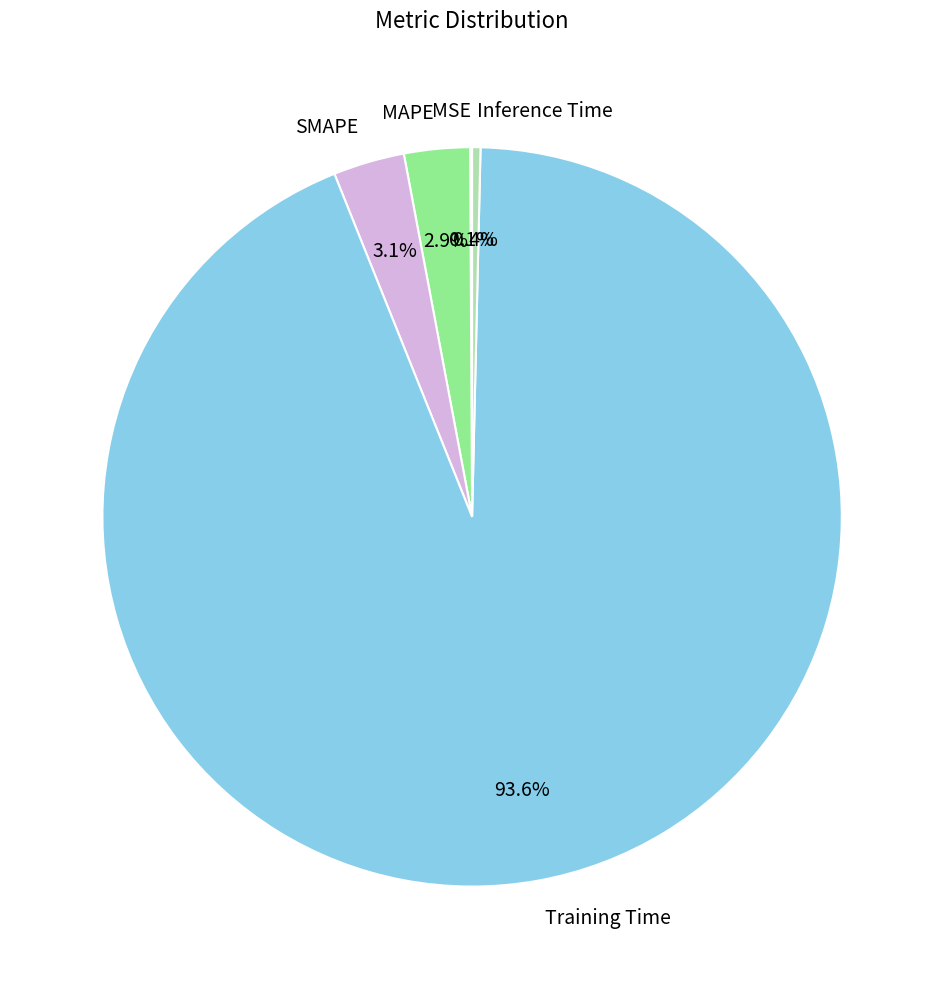

Do Training Time and MAPE together represent more than half of the pie?

Yes